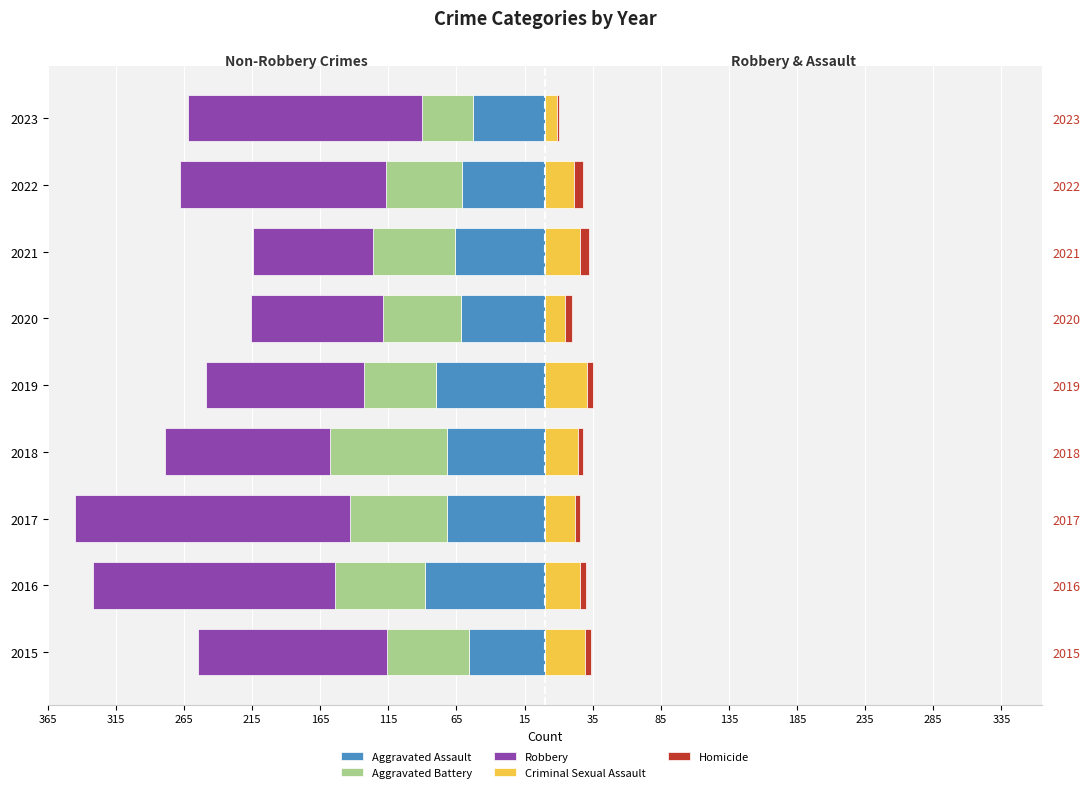

Reading right to left, transcribe all the data shown in this chart.

Aggravated Assault: -53	-61	-66	-62	-80	-72	-72	-88	-56
Aggravated Battery: -37	-56	-60	-57	-53	-86	-71	-66	-60
Robbery: -172	-151	-88	-97	-116	-121	-202	-178	-139
Criminal Sexual Assault: 9	21	26	15	31	24	22	26	29
Homicide: 1	7	6	5	4	4	4	4	5